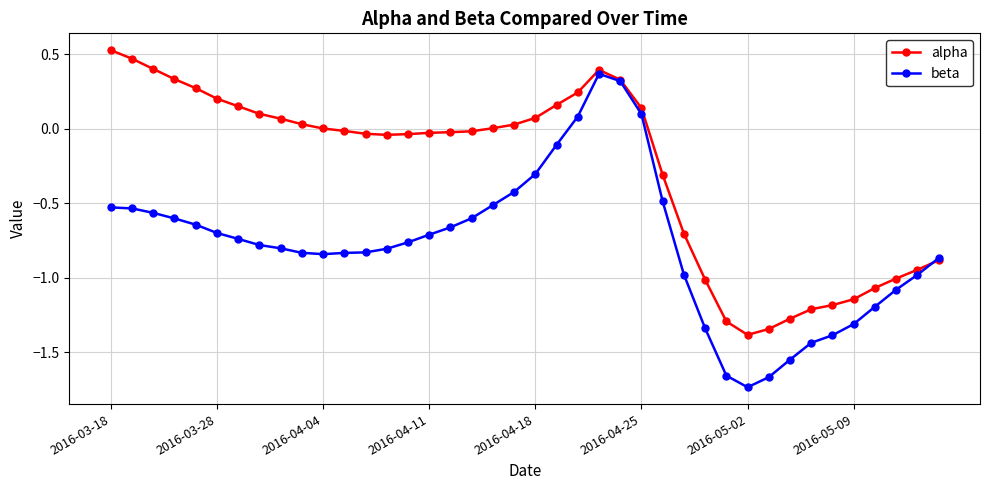

List the series in order of their peak value, highest first.

alpha, beta